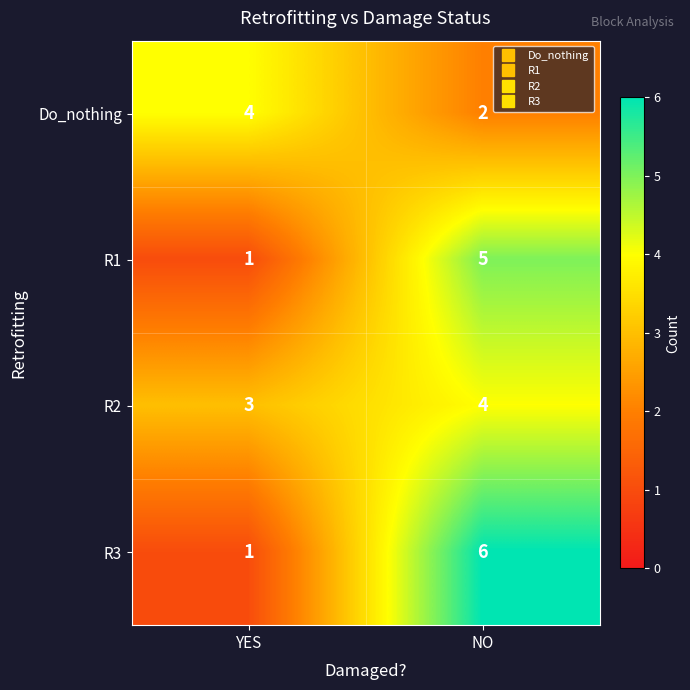

Reading left to right, list all the values displayed in this chart.

Do_nothing: YES=4	NO=2
R1: YES=1	NO=5
R2: YES=3	NO=4
R3: YES=1	NO=6